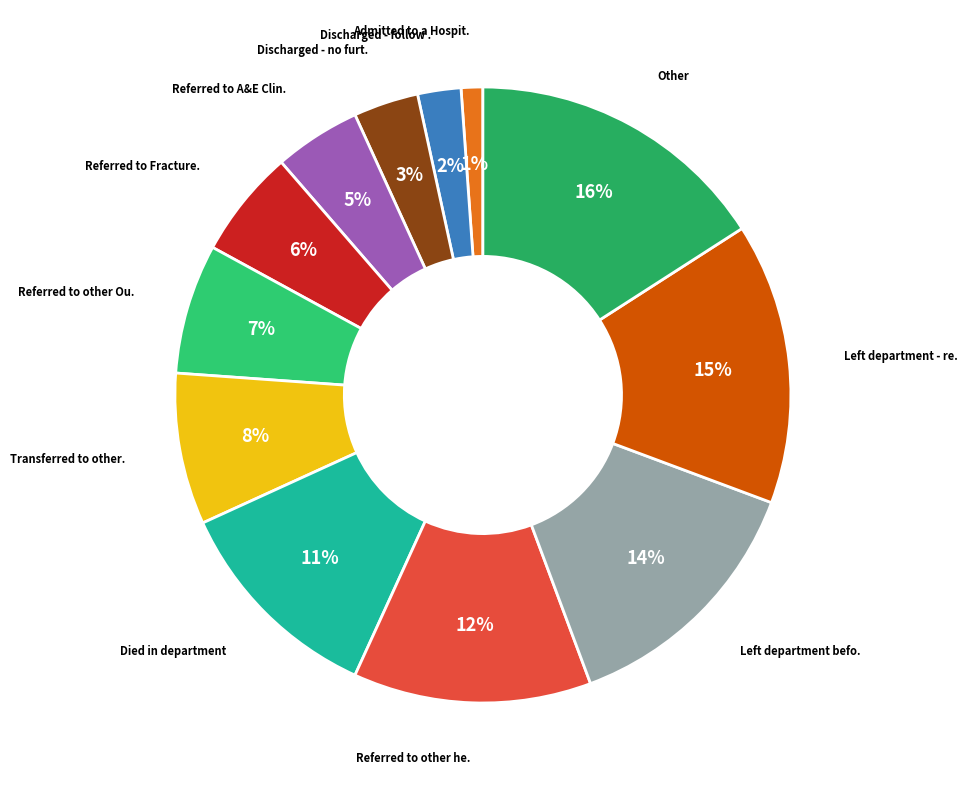

How many slices are in this pie chart?

12